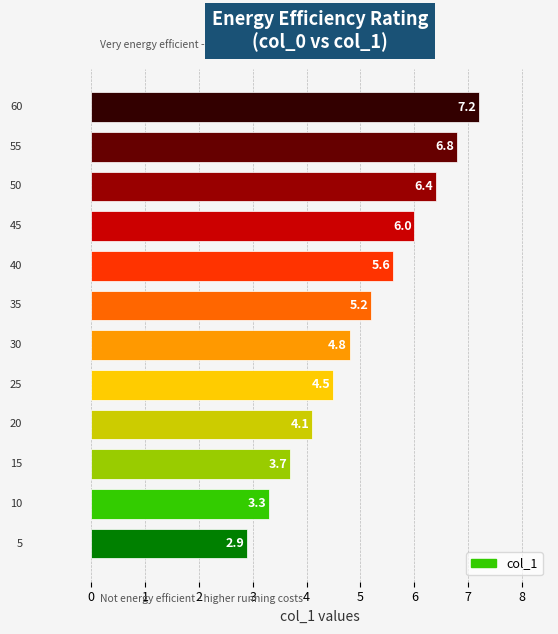

What is the greatest value displayed?

7.2